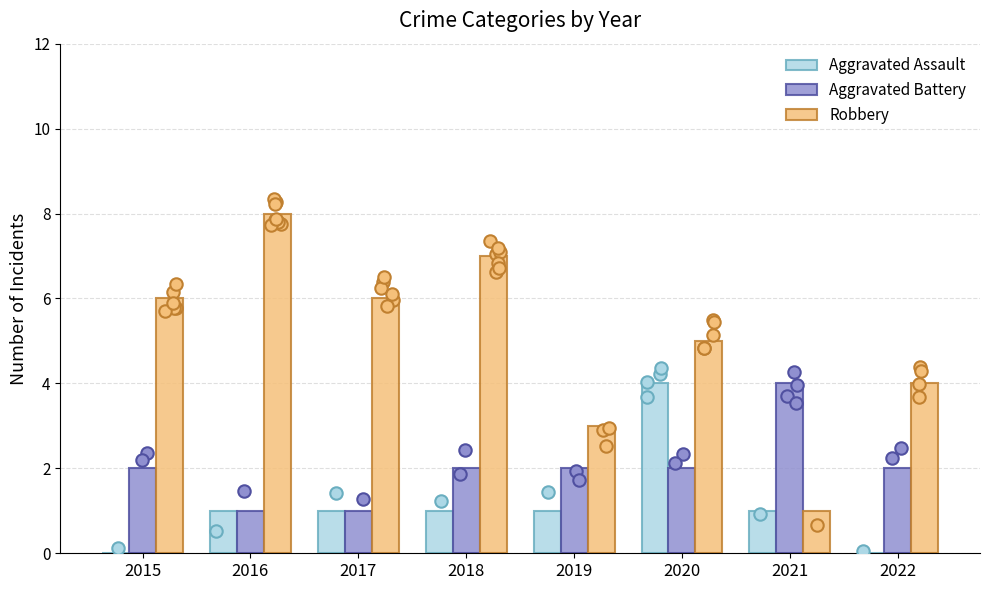

Which series reaches the minimum Y coordinate?

Aggravated Assault